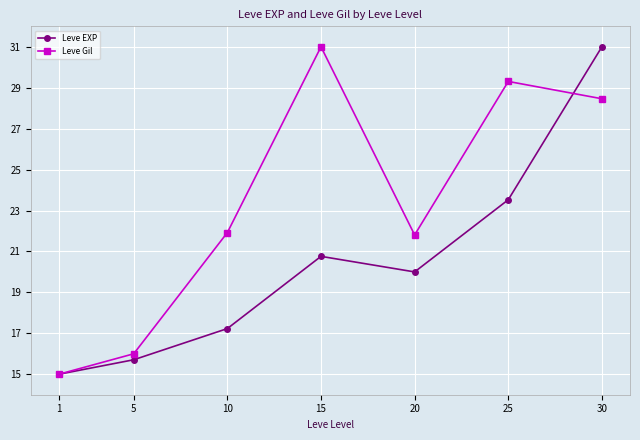

Rank the series by their average value, from lowest to highest.

Leve EXP, Leve Gil